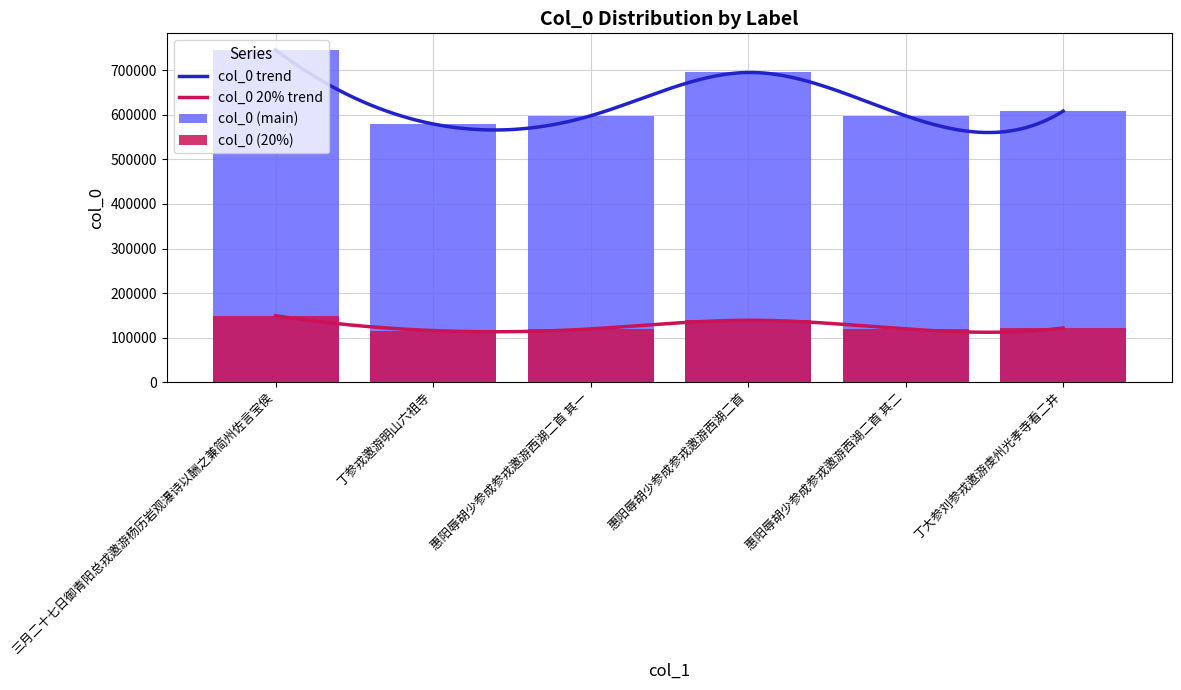

Rank the categories by value from highest to lowest.

三月二十七日御青阳总戎邀游杨历岩观瀑诗以酬之兼简州佐言宝侯, 惠阳辱胡少参成参戎邀游西湖二首, 丁大参刘参戎邀游虔州光孝寺看二井, 惠阳辱胡少参成参戎邀游西湖二首 其二, 惠阳辱胡少参成参戎邀游西湖二首 其一, 丁参戎邀游明山六祖寺